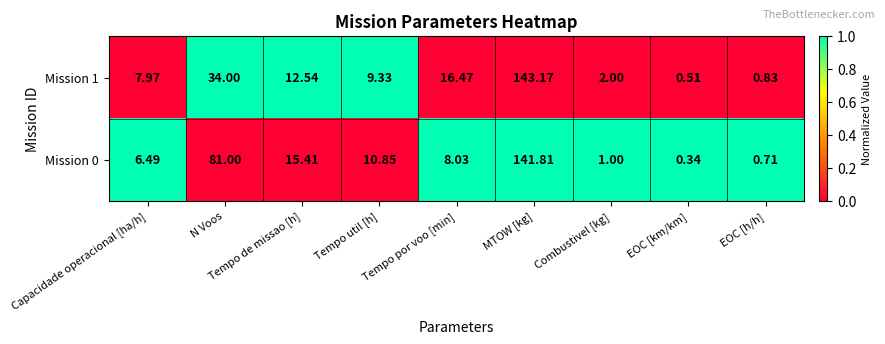

Rank the series at EOC [km/km] from lowest to highest value.

Mission 0, Mission 1